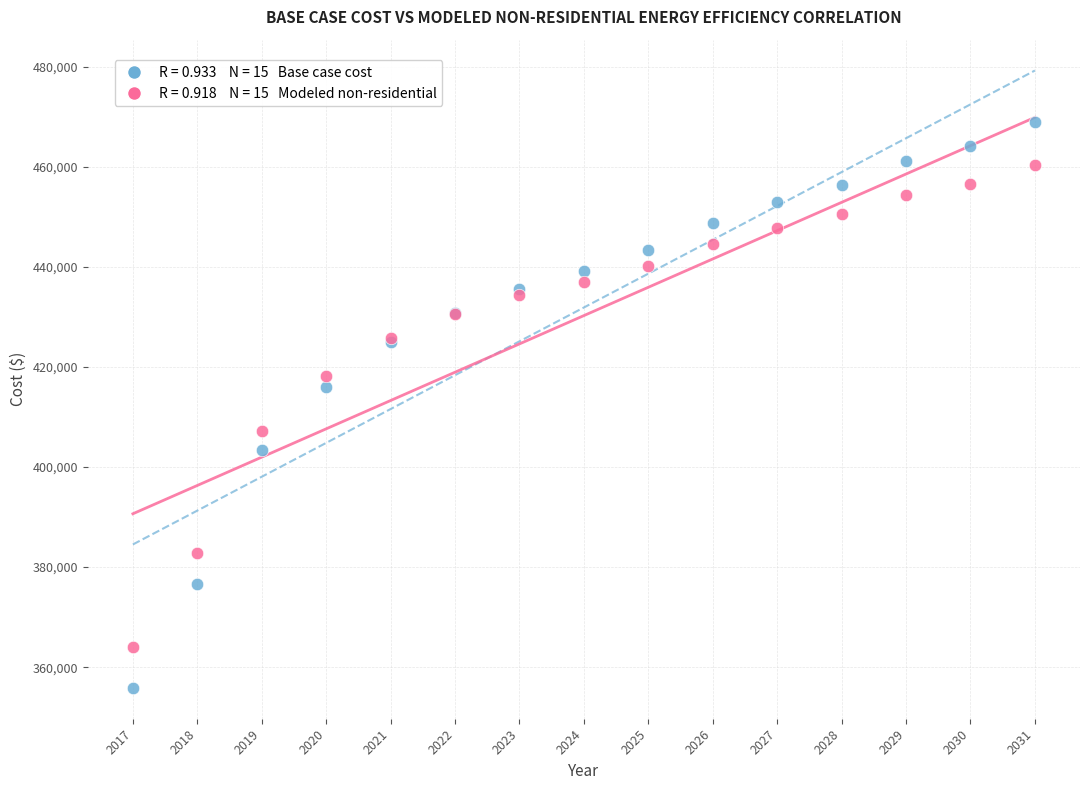

Across all series, what Y value is closest to 412406?

415978.1